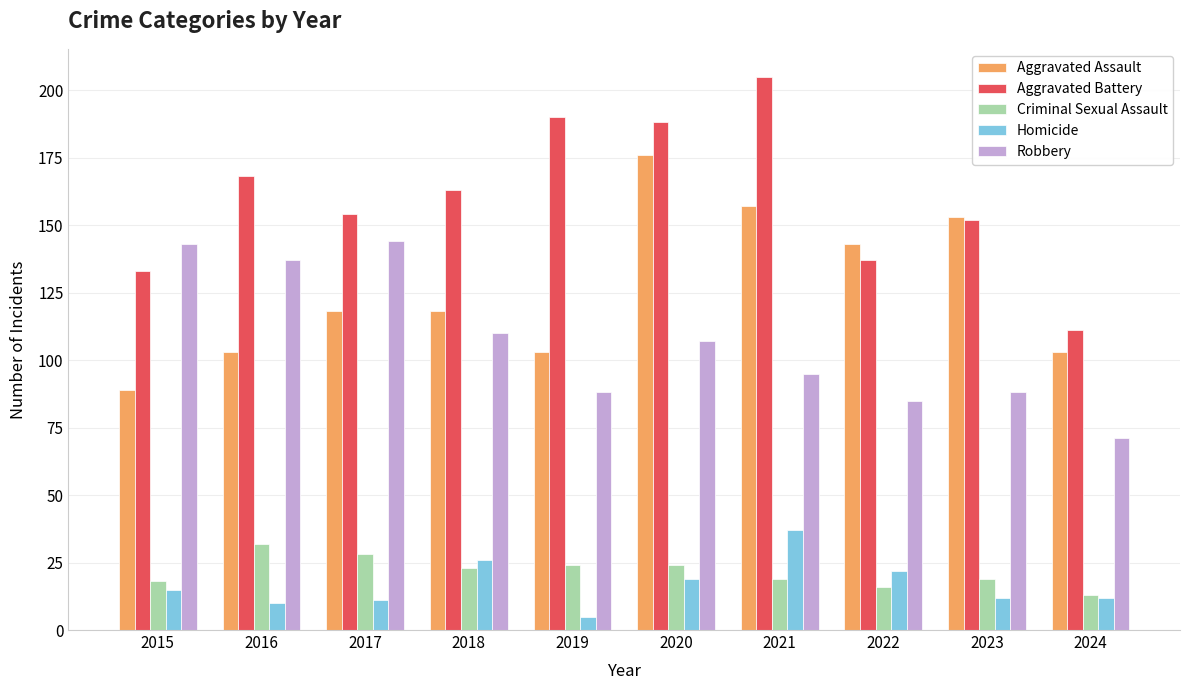

True or false: Homicide has a value of 12 at 2023.

True